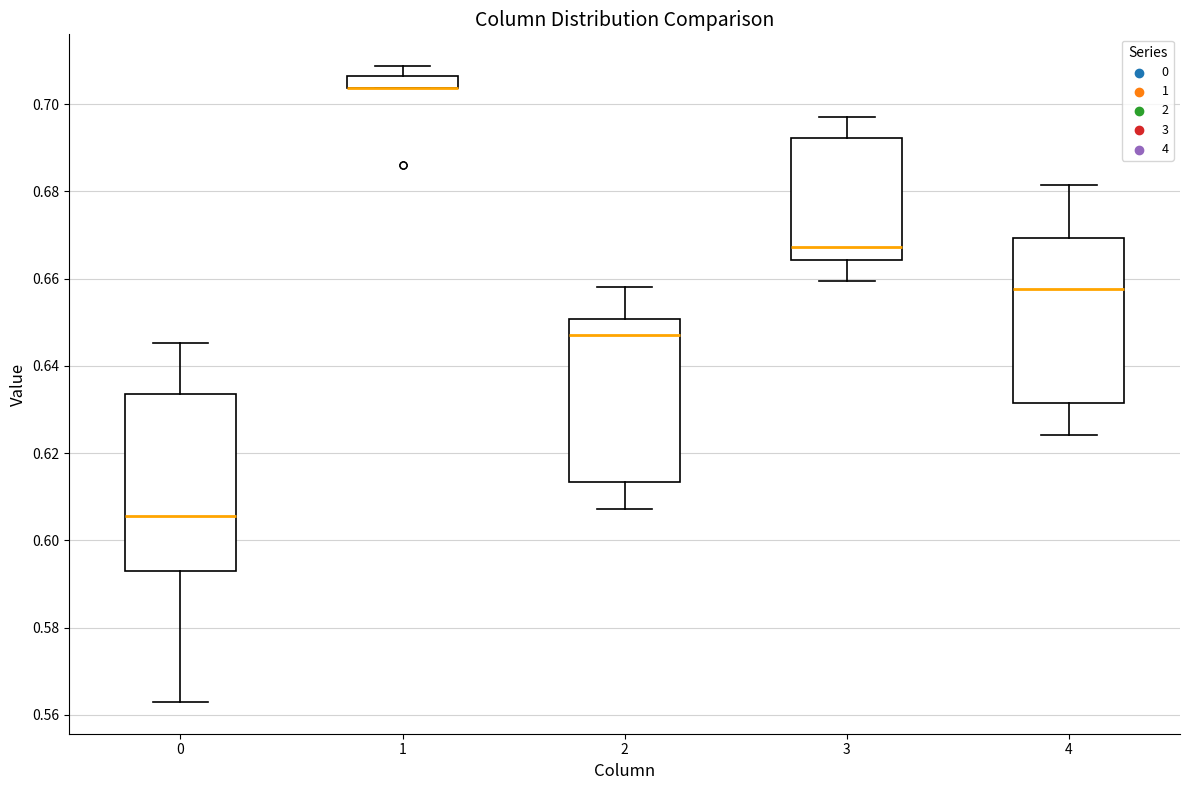

Which box is the tallest, from its lower edge to its upper edge?

0